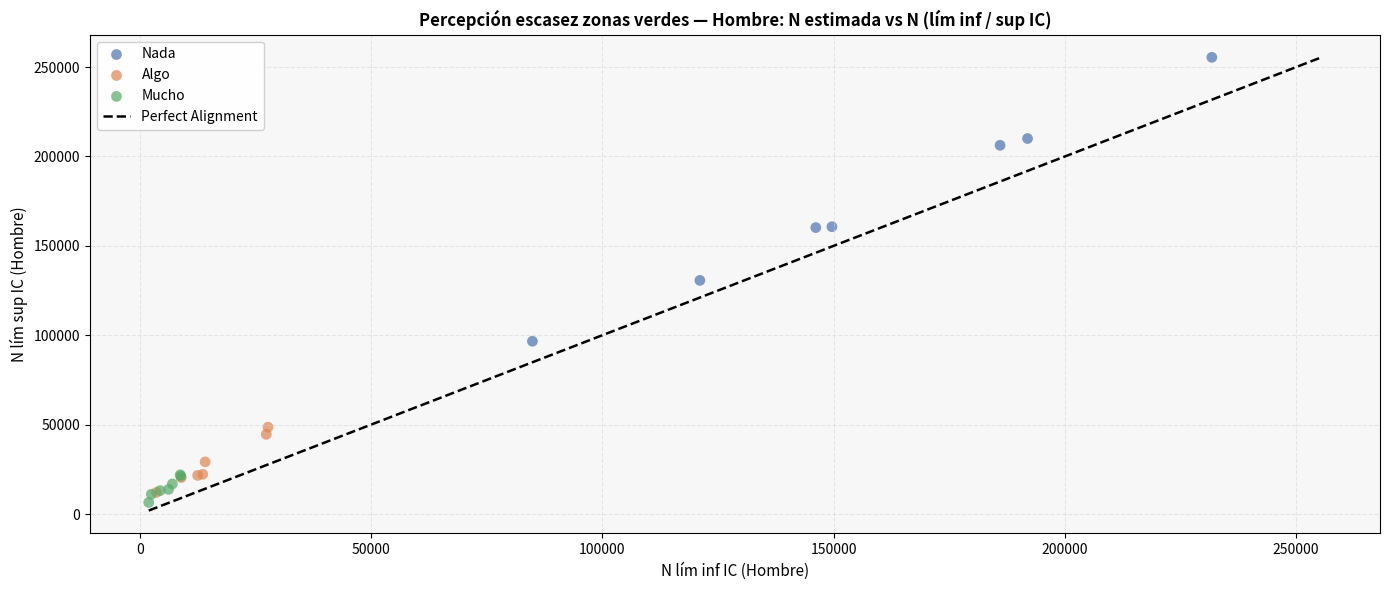

Which series contains the highest Y value?

Nada